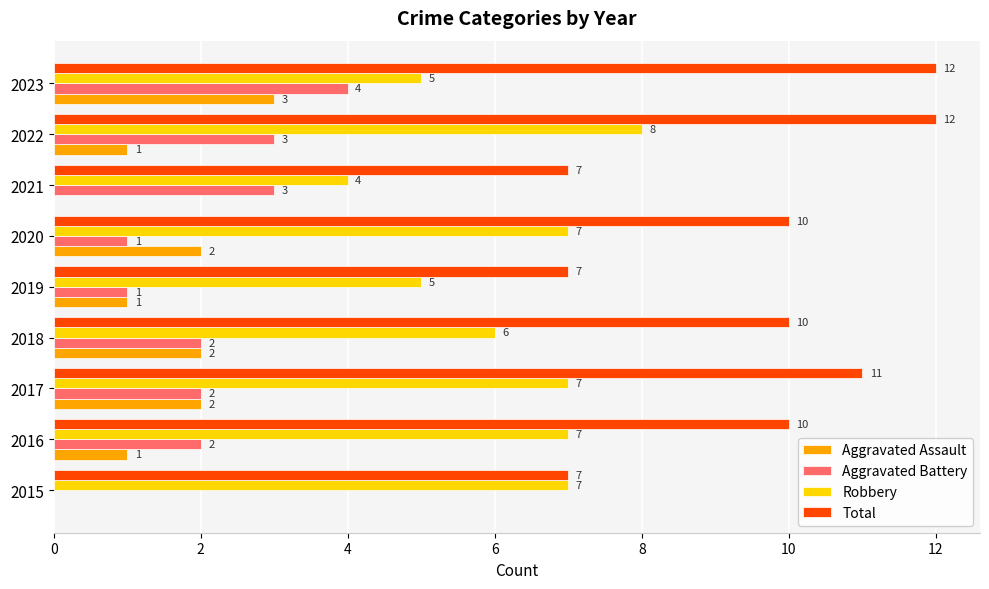

Is it true that Aggravated Battery equals 2 at 2015?

False